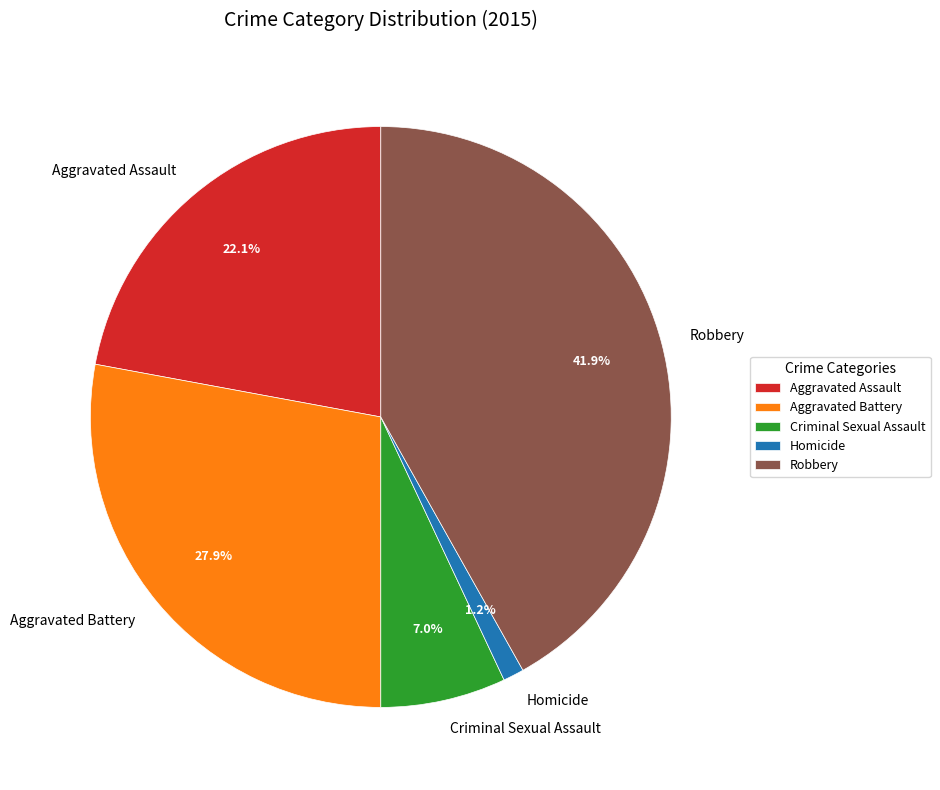

Which slice is the largest?

Robbery